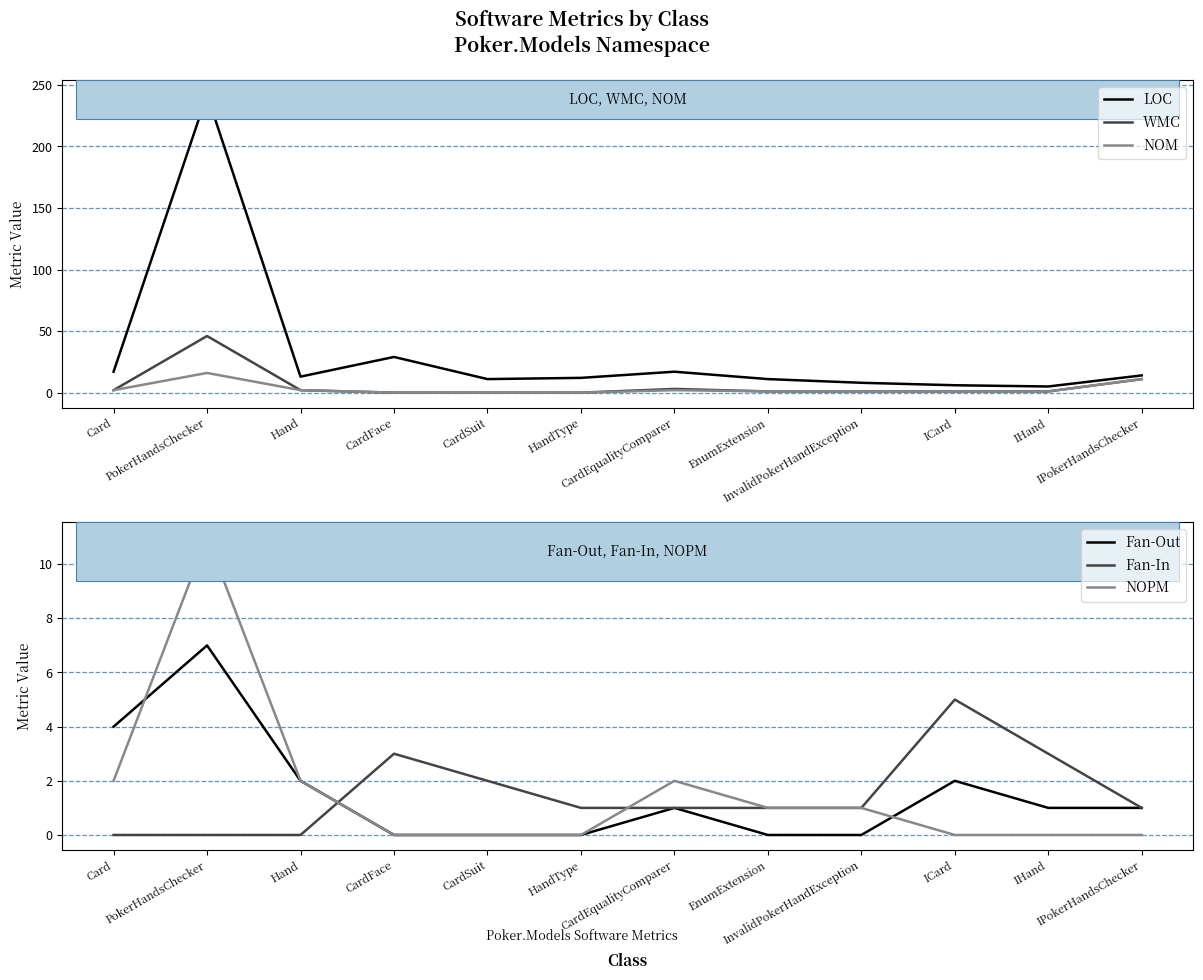

What is the difference between the LOC values at Hand and Card?

4